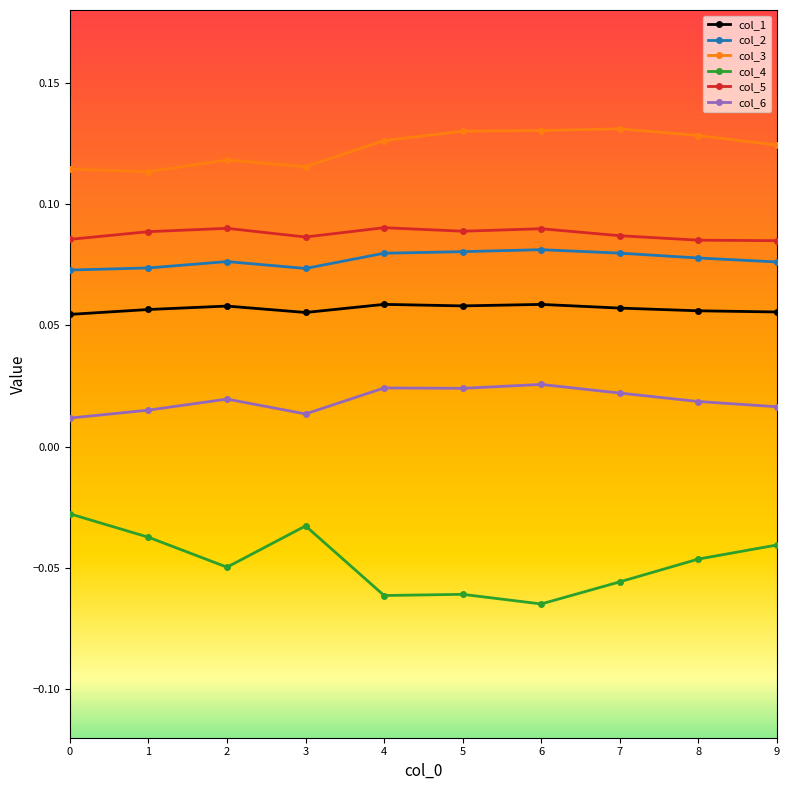

Which series has the largest range (max minus min)?

col_4